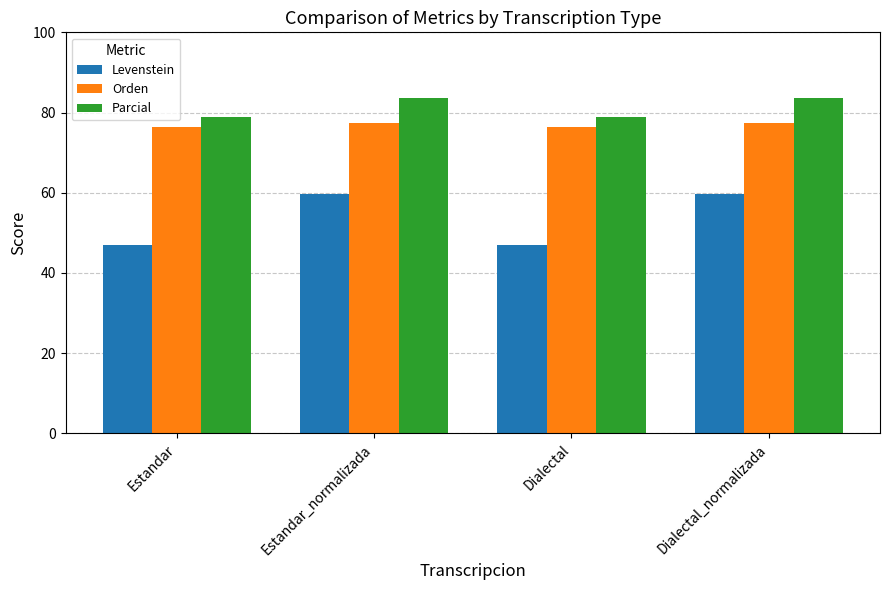

What is the difference between the highest and lowest values at Dialectal?

31.7